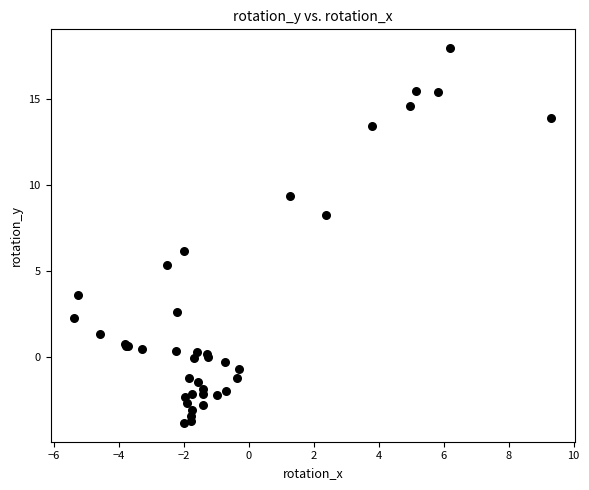

What Y value in the scatter plot is closest to 7?

6.2